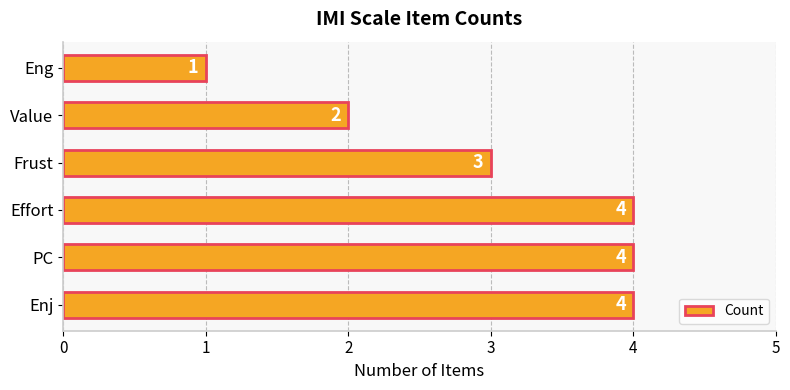

What is the greatest value displayed?

4